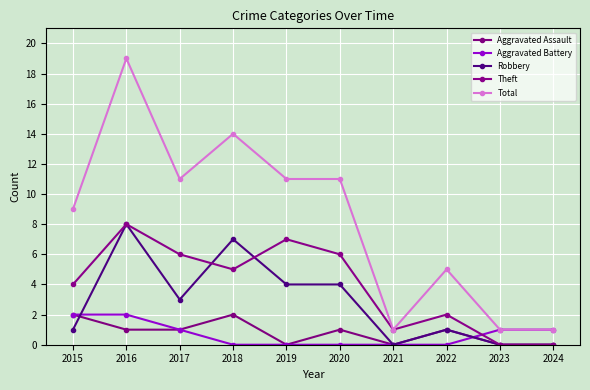

What is the sum of the Aggravated Battery values at 2023 and 2022?

1